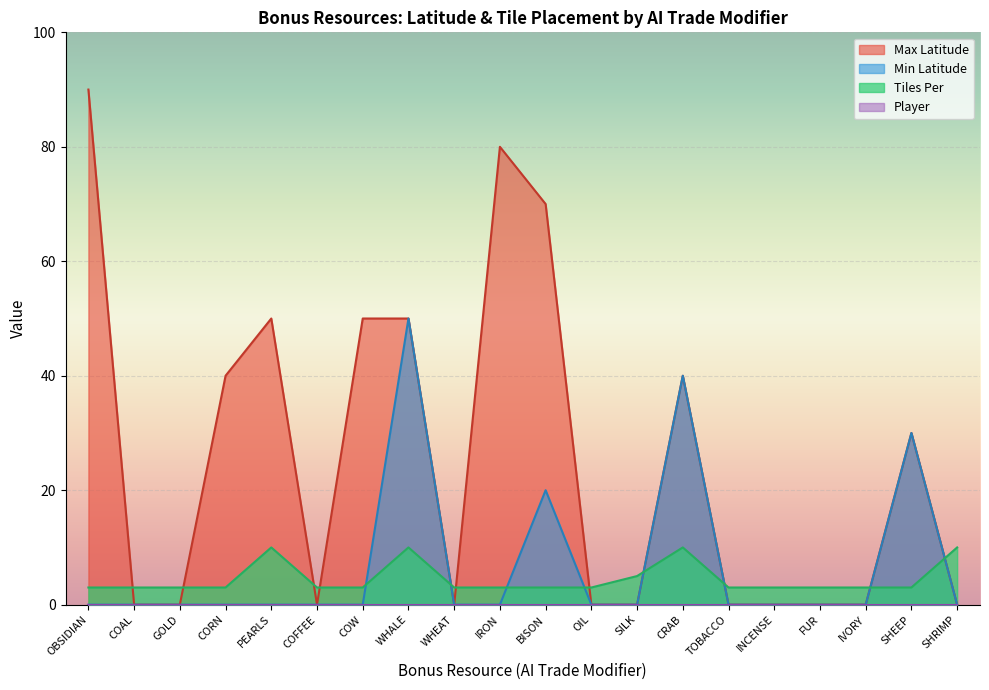

Is it true that Max Latitude equals 87 at 1?

False